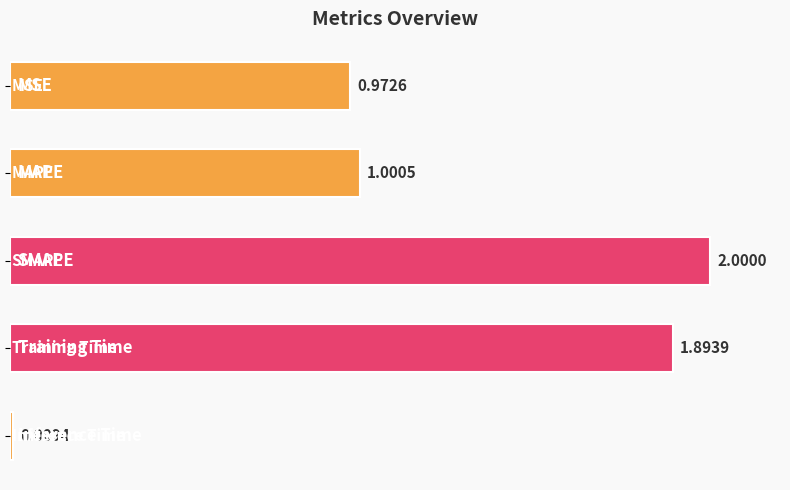

How many bars are there in total?

5